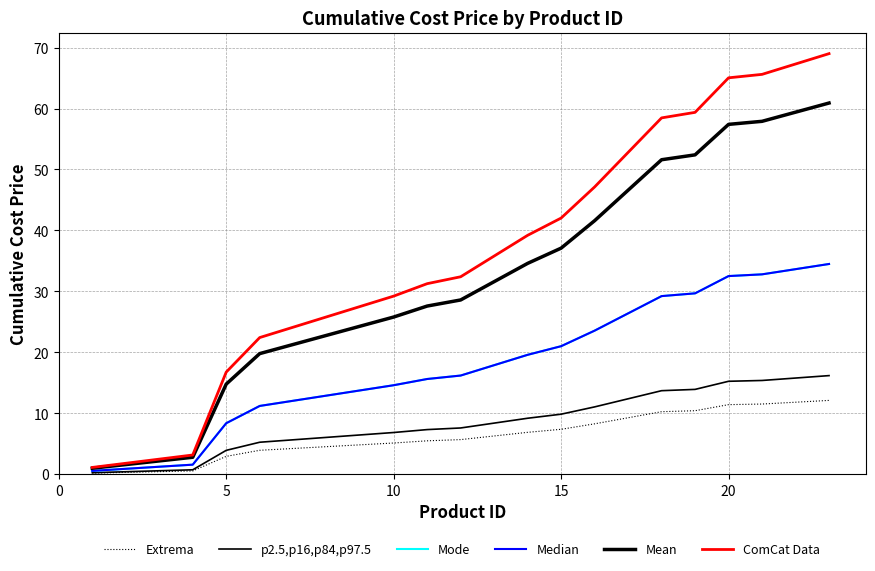

Is this an area chart (filled region under the line)?

No